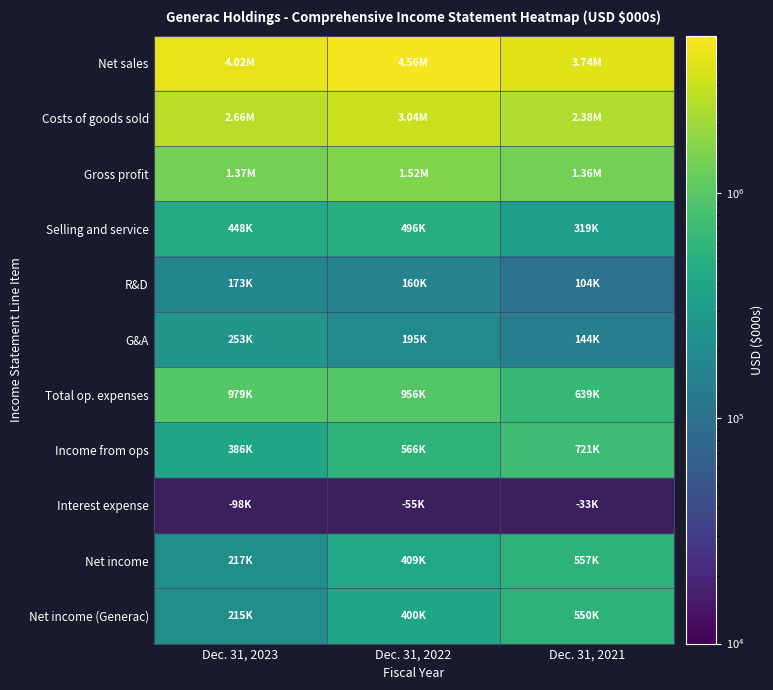

Is the value of Income from ops at Dec. 31, 2021 greater than the value of R&D at Dec. 31, 2023?

Yes